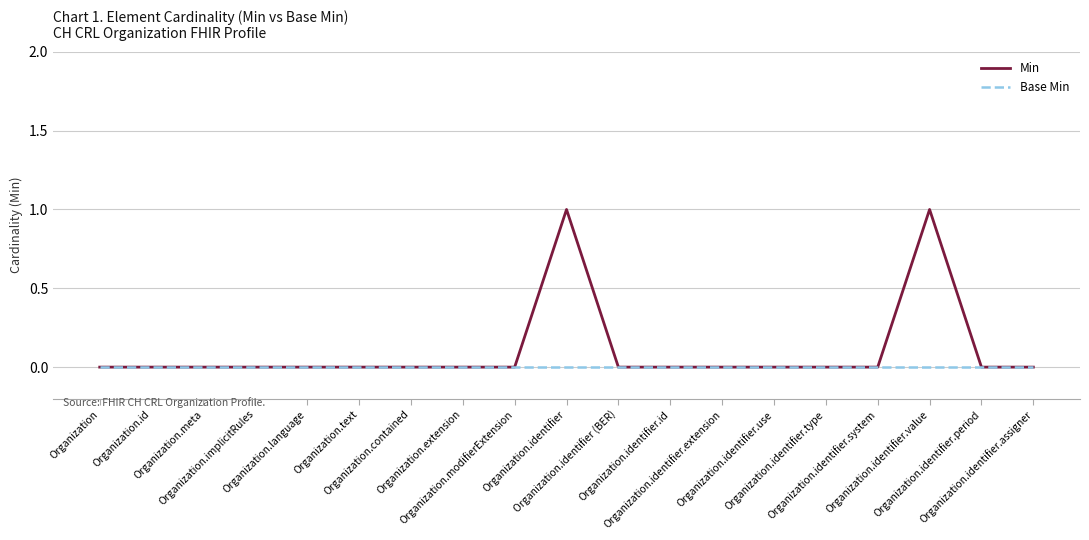

What position from the left is Organization.extension?

8